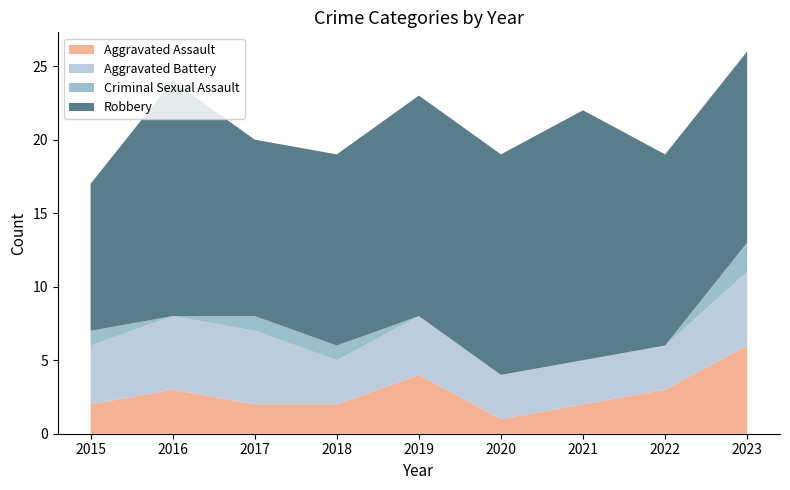

Reading left to right, transcribe all the data shown in this chart.

Aggravated Assault: 2	3	2	2	4	1	2	3	6
Aggravated Battery: 4	5	5	3	4	3	3	3	5
Criminal Sexual Assault: 1	0	1	1	0	0	0	0	2
Robbery: 10	16	12	13	15	15	17	13	13